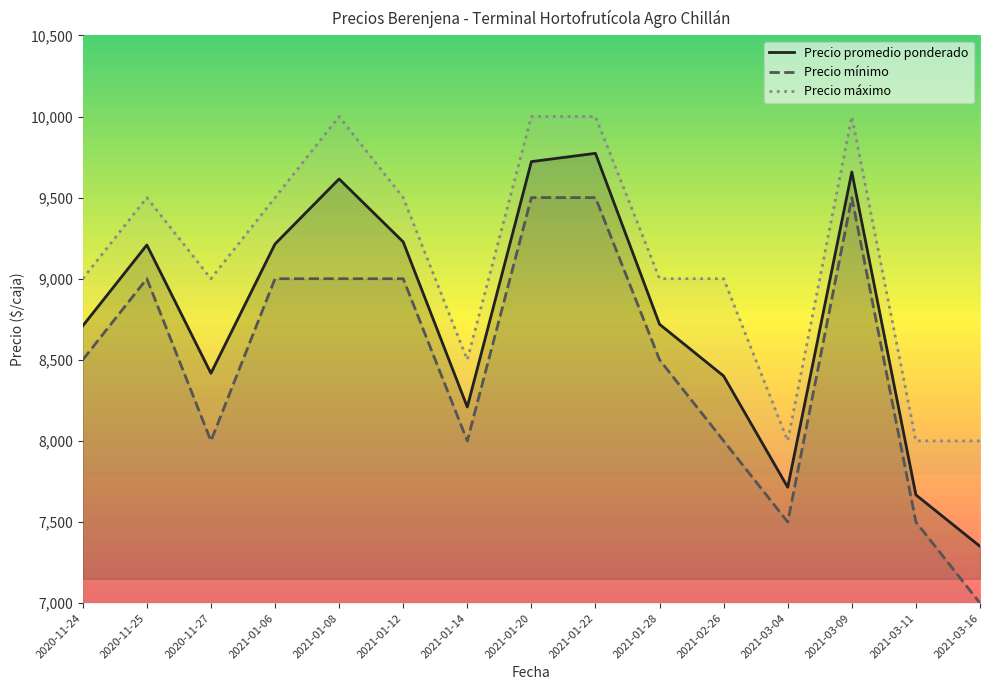

Rank the categories by Precio mínimo value from lowest to highest.

2021-03-16, 2021-03-04, 2021-03-11, 2020-11-27, 2021-01-14, 2021-02-26, 2020-11-24, 2021-01-28, 2020-11-25, 2021-01-06, 2021-01-08, 2021-01-12, 2021-01-20, 2021-01-22, 2021-03-09